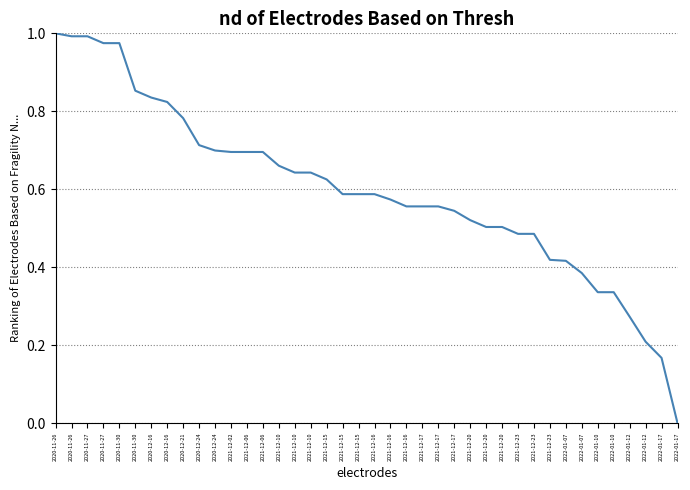

What is the difference between the second highest and minimum values?

1.0